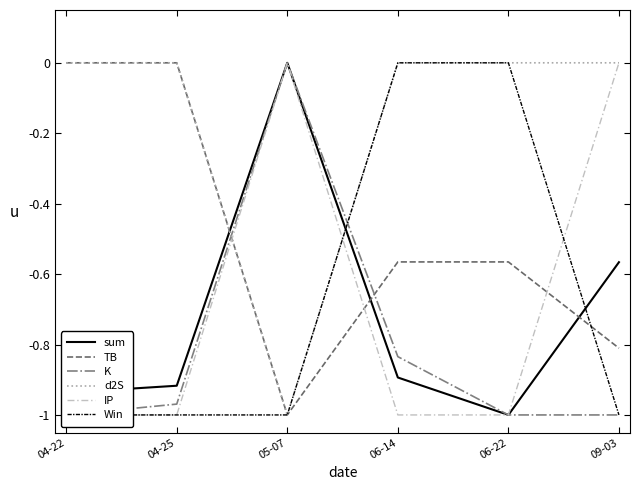

At which category does the chart reach its minimum across all series?

06-22